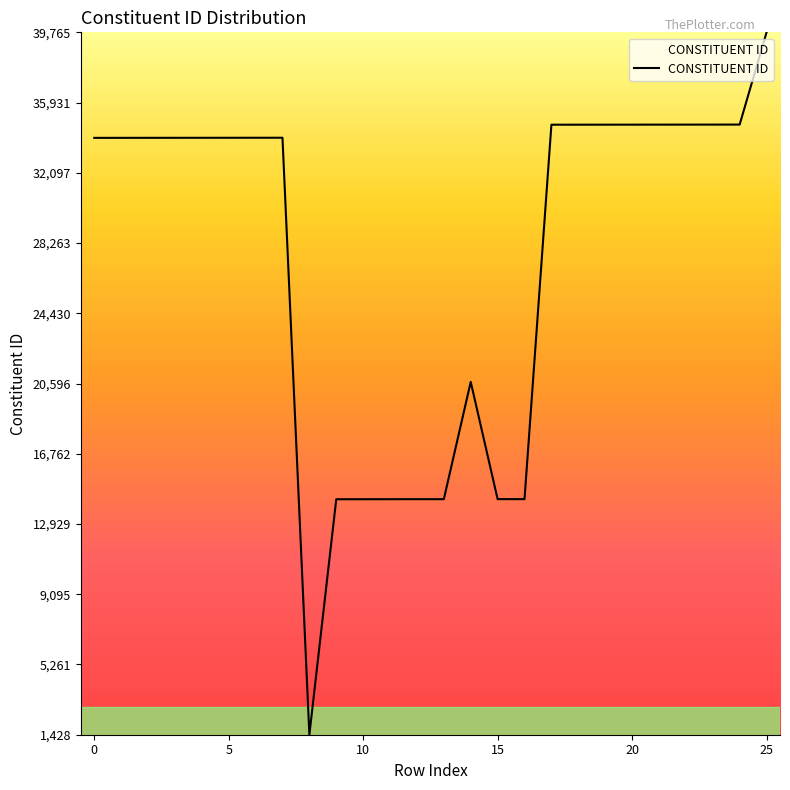

What is the difference between the maximum and minimum values?

38337